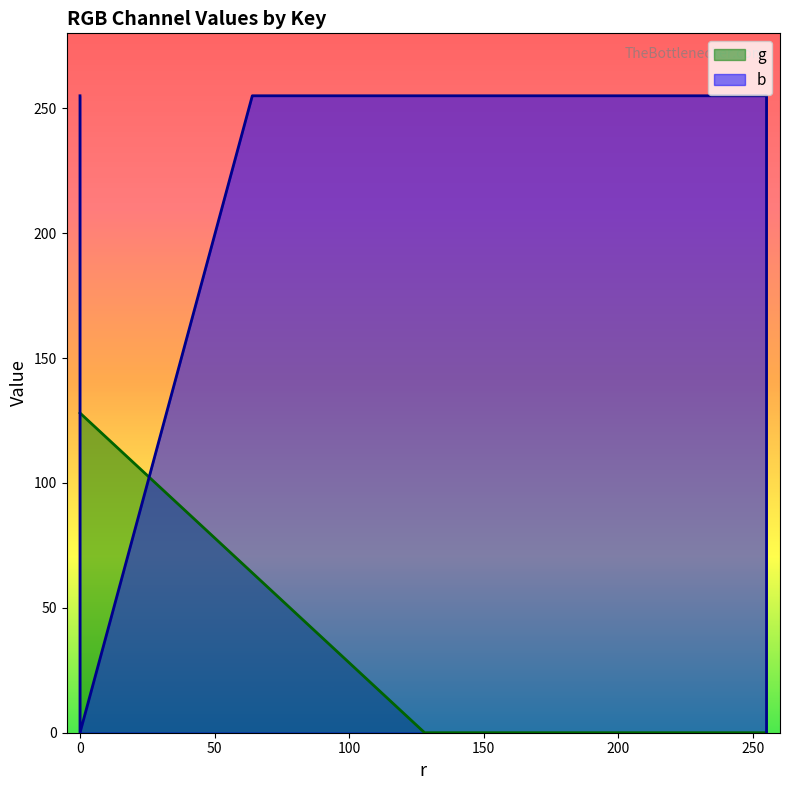

Rank the series by their maximum value, from highest to lowest.

b, g